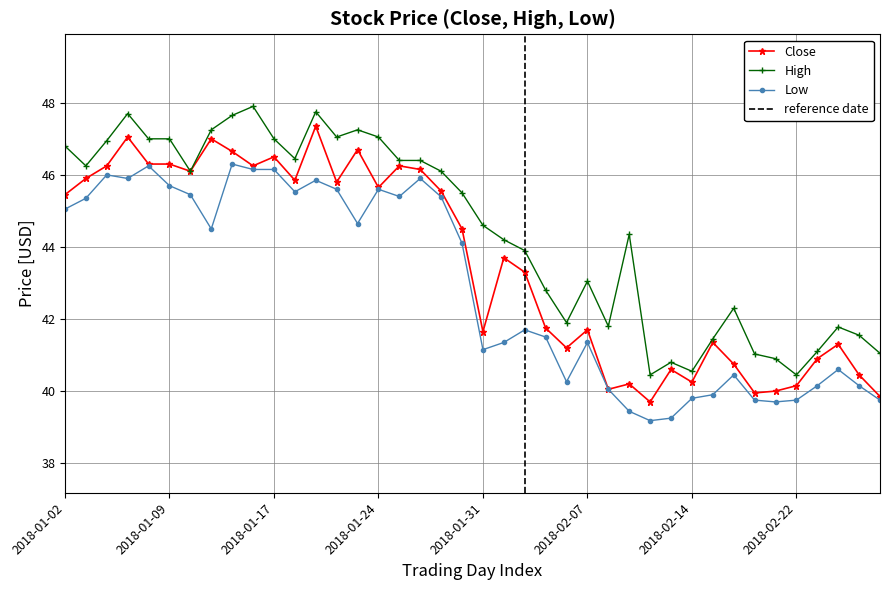

What is the label of the 1st point from the right?

2018-02-28